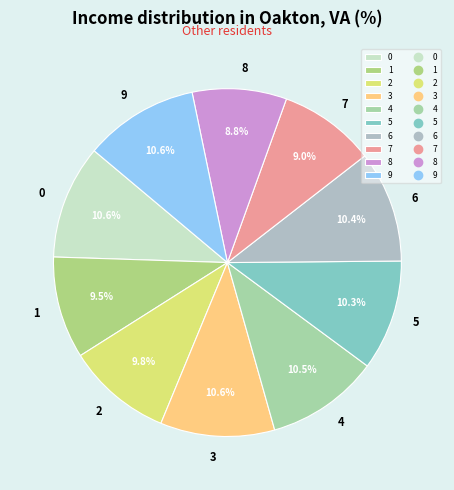

To the nearest percent, what is the average slice percentage?

10%